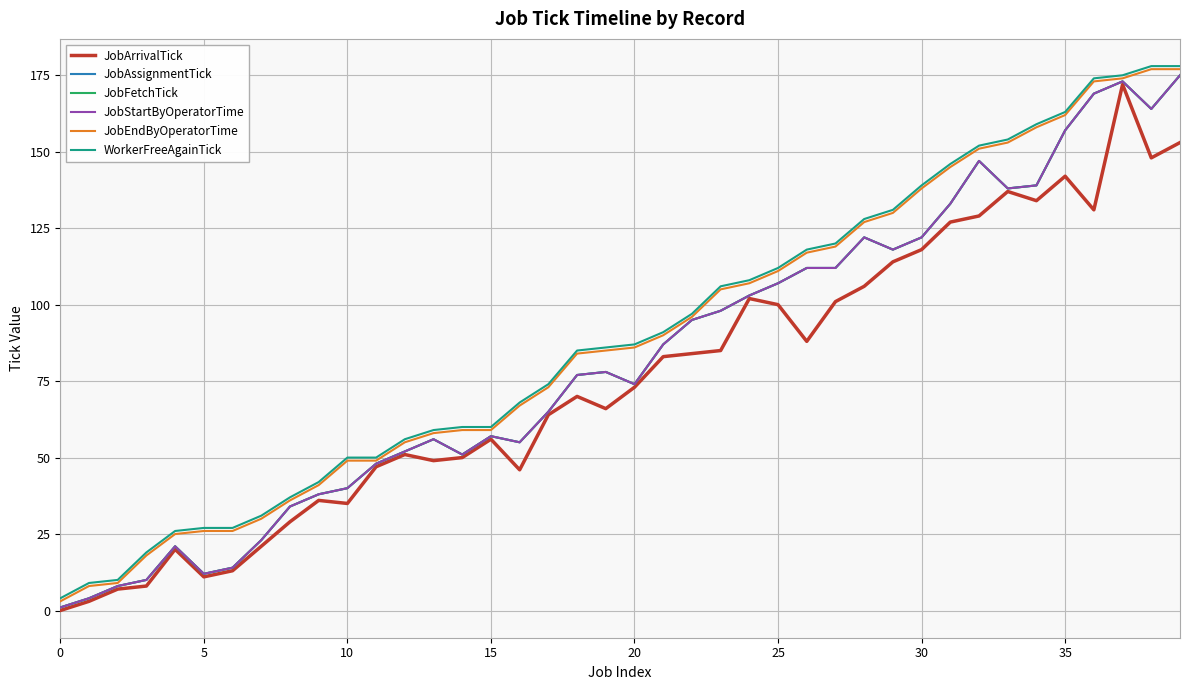

Rank the series by their maximum value, from highest to lowest.

WorkerFreeAgainTick, JobEndByOperatorTime, JobAssignmentTick, JobFetchTick, JobStartByOperatorTime, JobArrivalTick